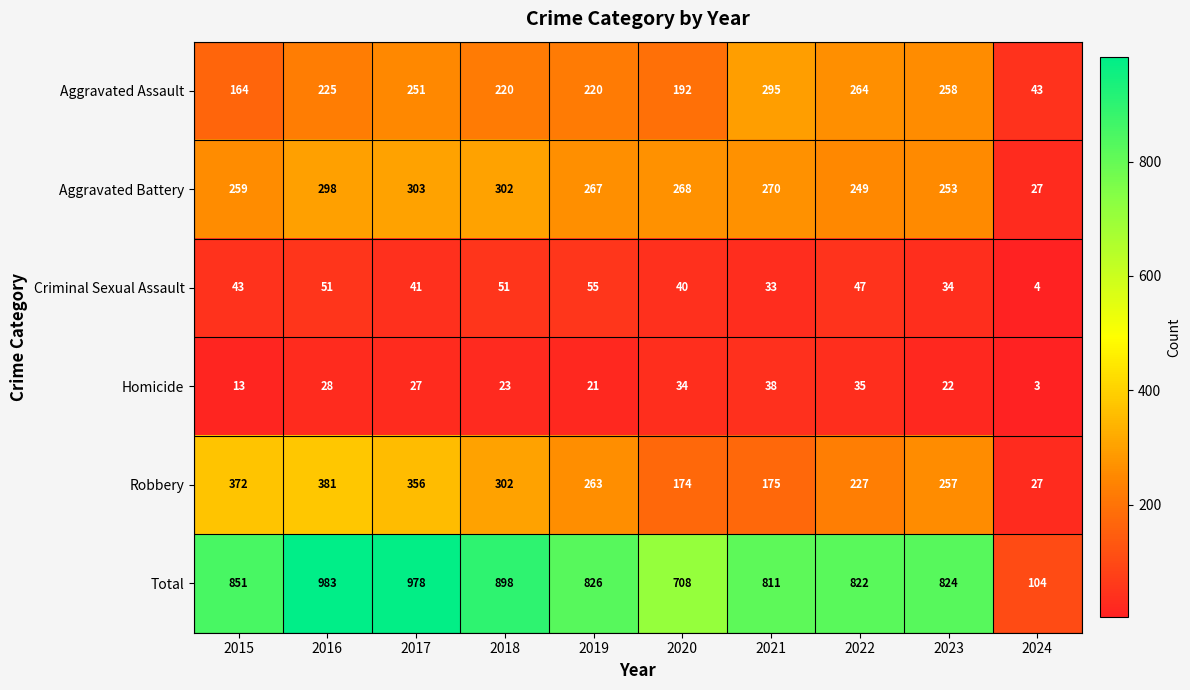

What is the spread (max minus min) of values at 2021?

778